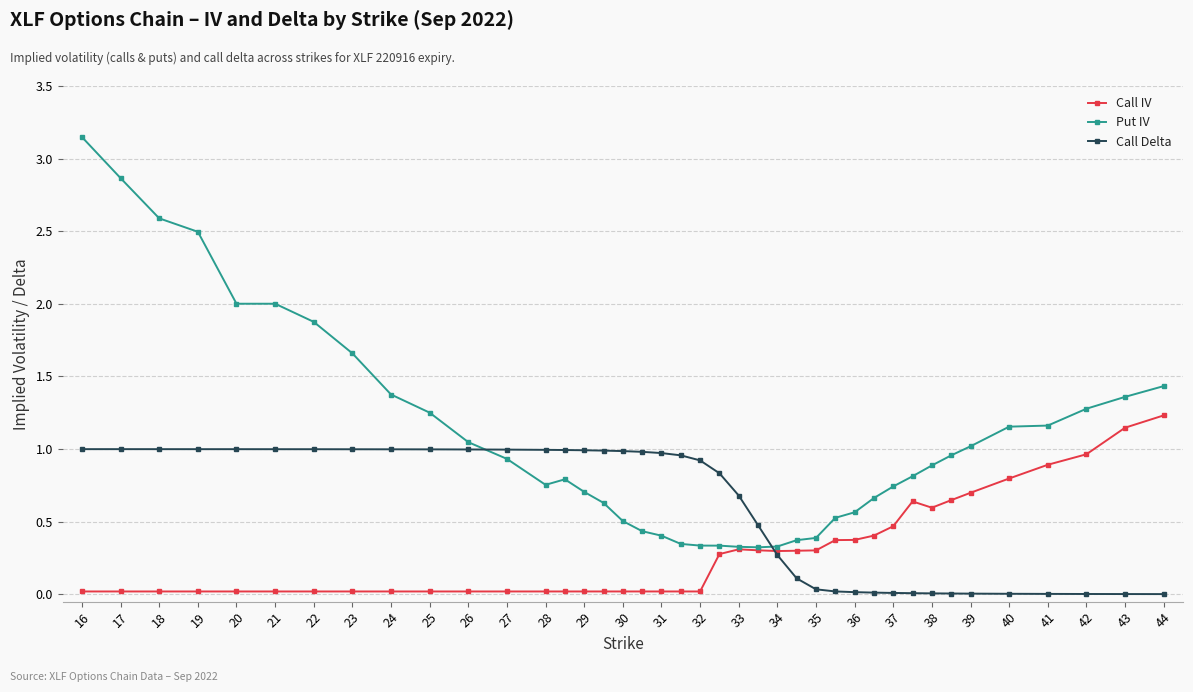

Rank the series by their maximum value, from lowest to highest.

Call Delta, Call IV, Put IV